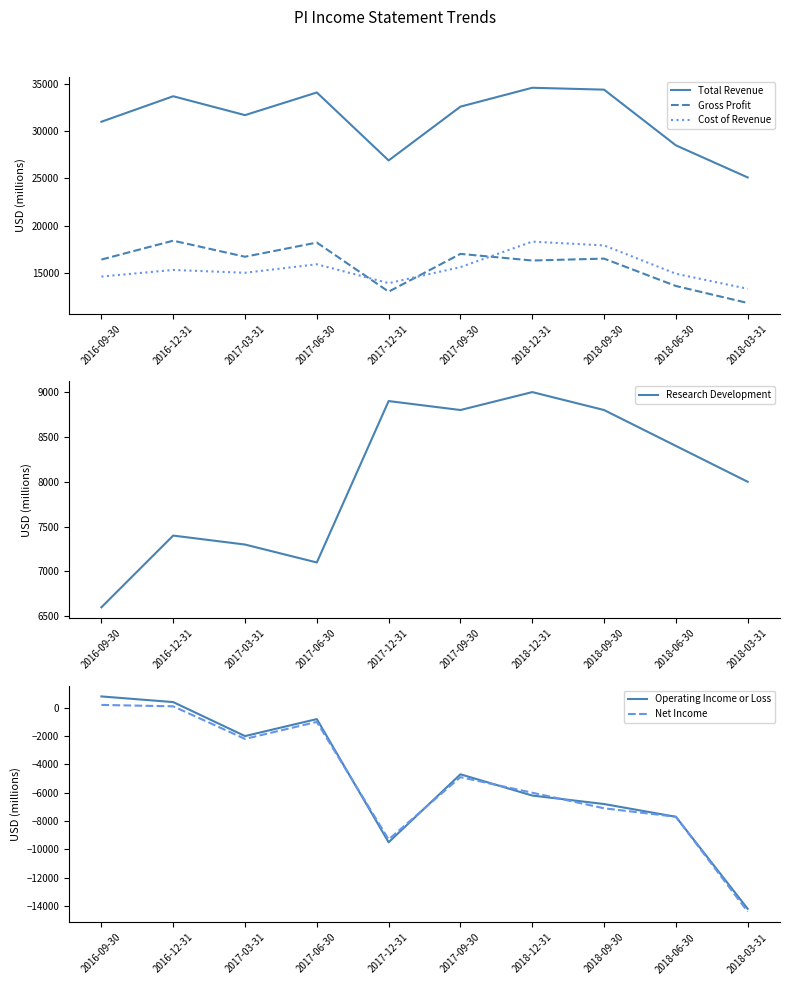

Reading left to right, transcribe all the data shown in this chart.

Total Revenue: 2016-09-30=31000	2016-12-31=33700	2017-03-31=31700	2017-06-30=34100	2017-12-31=26900	2017-09-30=32600	2018-12-31=34600	2018-09-30=34400	2018-06-30=28500	2018-03-31=25100
Gross Profit: 2016-09-30=16400	2016-12-31=18400	2017-03-31=16700	2017-06-30=18200	2017-12-31=13000	2017-09-30=17000	2018-12-31=16300	2018-09-30=16500	2018-06-30=13600	2018-03-31=11800
Cost of Revenue: 2016-09-30=14600	2016-12-31=15300	2017-03-31=15000	2017-06-30=15900	2017-12-31=13900	2017-09-30=15600	2018-12-31=18300	2018-09-30=17900	2018-06-30=14900	2018-03-31=13300
Research Development: 2016-09-30=6600	2016-12-31=7400	2017-03-31=7300	2017-06-30=7100	2017-12-31=8900	2017-09-30=8800	2018-12-31=9000	2018-09-30=8800	2018-06-30=8400	2018-03-31=8000
Operating Income or Loss: 2016-09-30=800	2016-12-31=400	2017-03-31=-2000	2017-06-30=-800	2017-12-31=-9500	2017-09-30=-4700	2018-12-31=-6200	2018-09-30=-6800	2018-06-30=-7700	2018-03-31=-14200
Net Income: 2016-09-30=200	2016-12-31=100	2017-03-31=-2200	2017-06-30=-1000	2017-12-31=-9300	2017-09-30=-4900	2018-12-31=-6000	2018-09-30=-7100	2018-06-30=-7700	2018-03-31=-14400